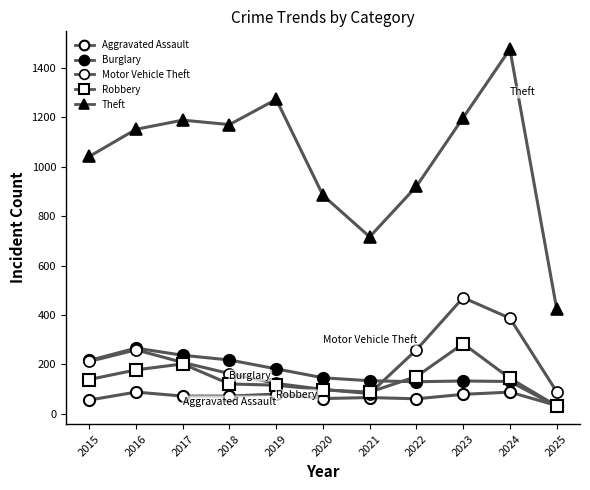

Where is the first local maximum for Motor Vehicle Theft?

2016